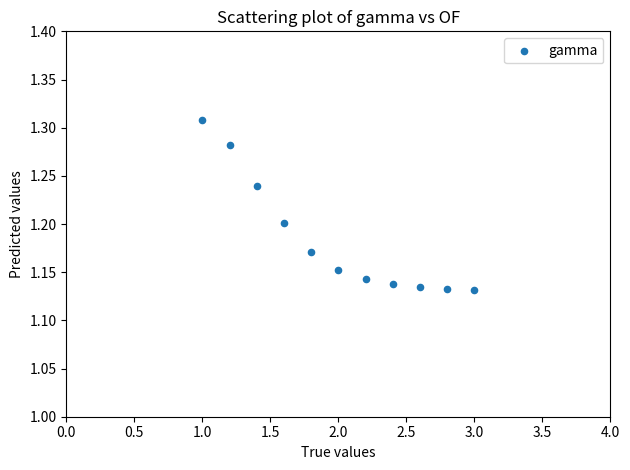

What is the range of X values (max minus min)?

2.0